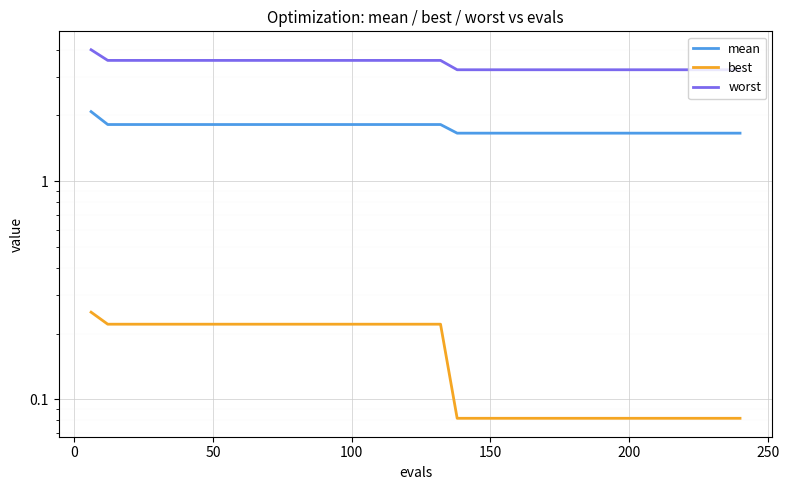

Count the mean values in the range 1 to 2.

39